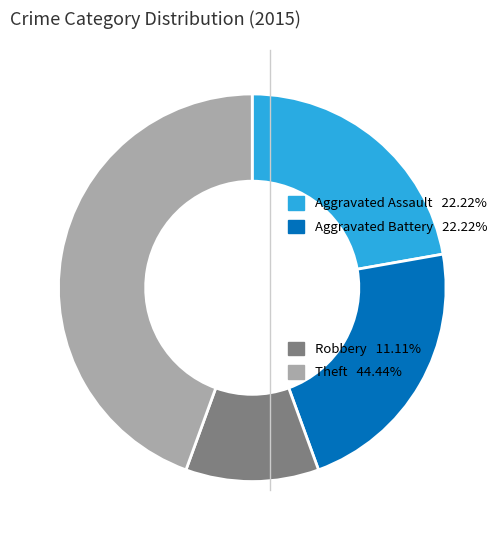

How many segments does this pie chart have?

4